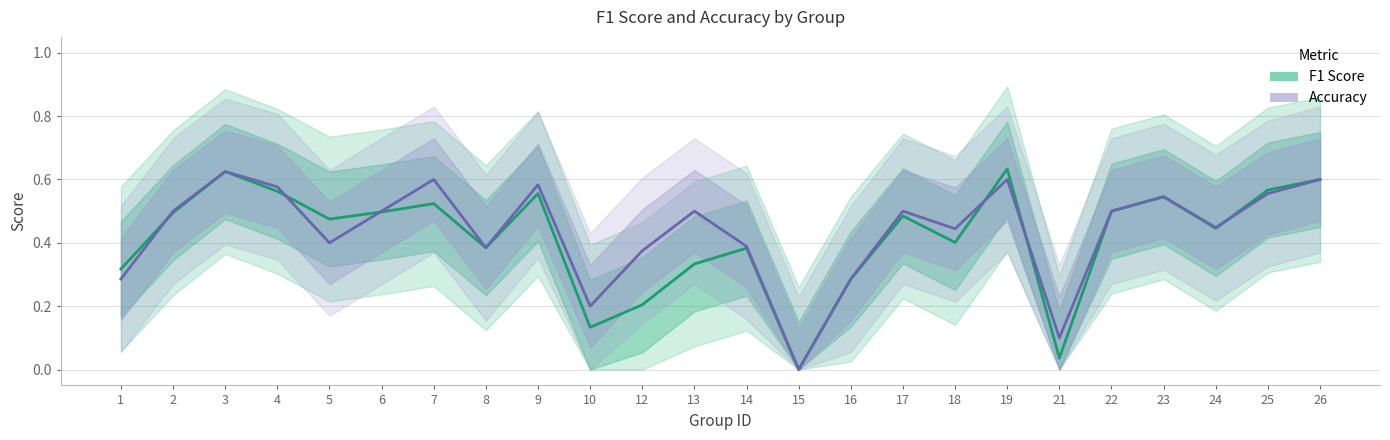

At how many categories does at least one series exceed 0?

23